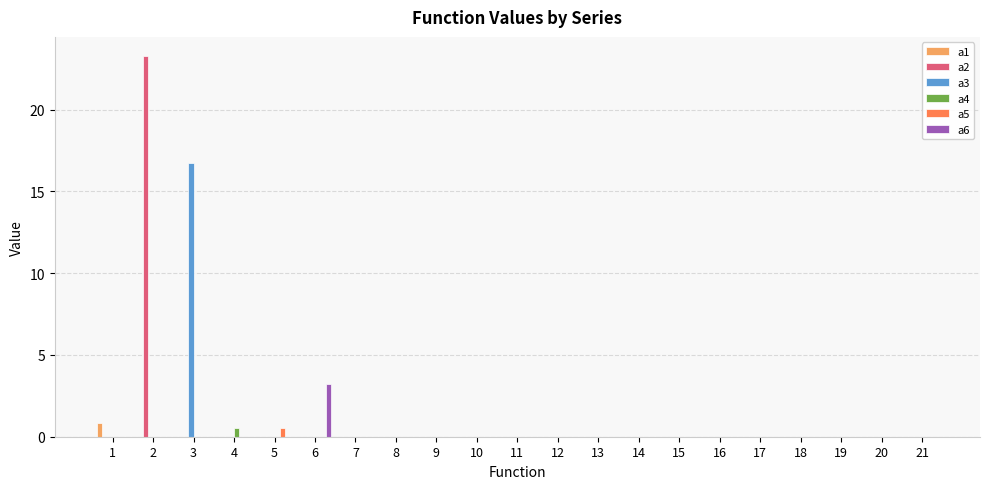

Which series has the widest spread of values?

a2